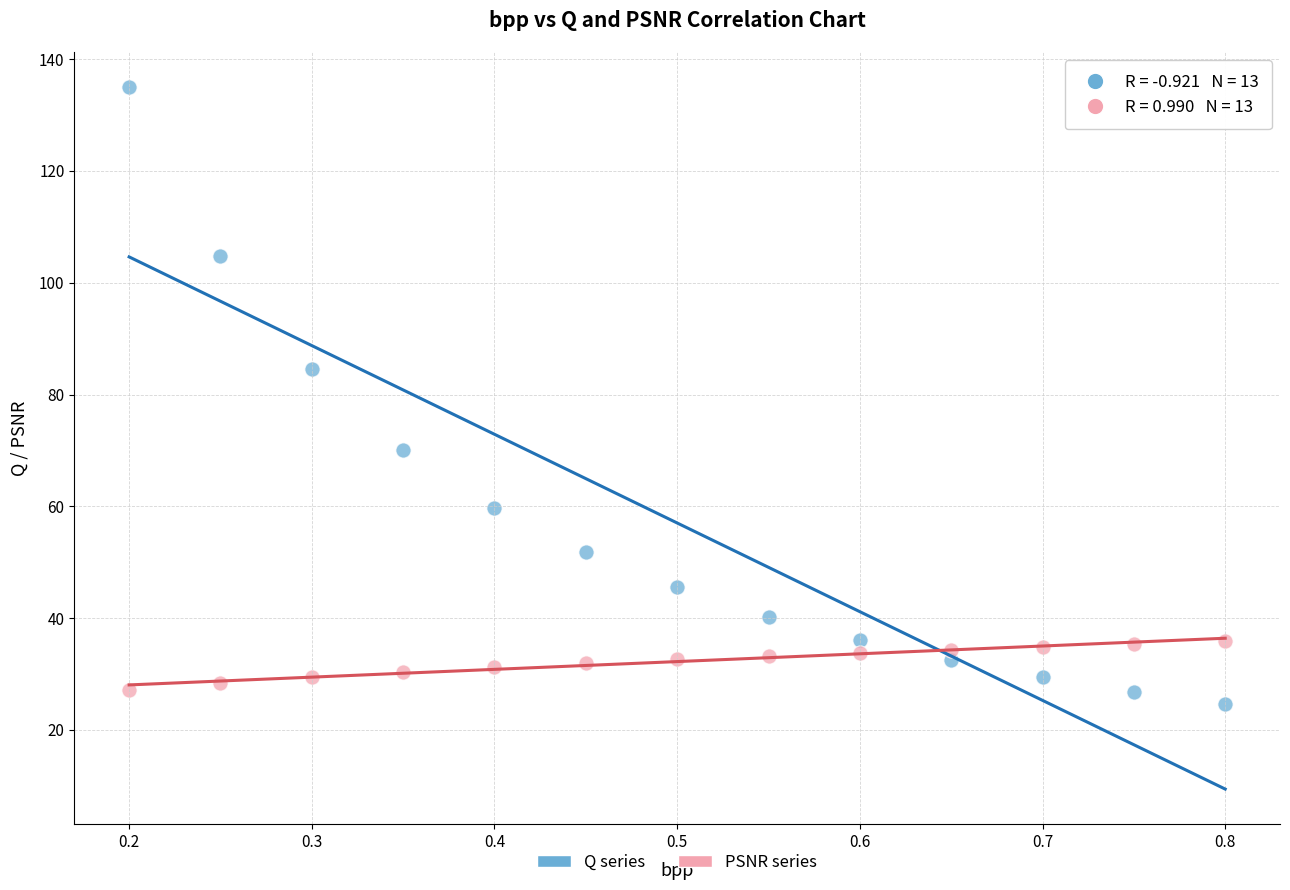

Across all series, what Y value is closest to 79?

84.5